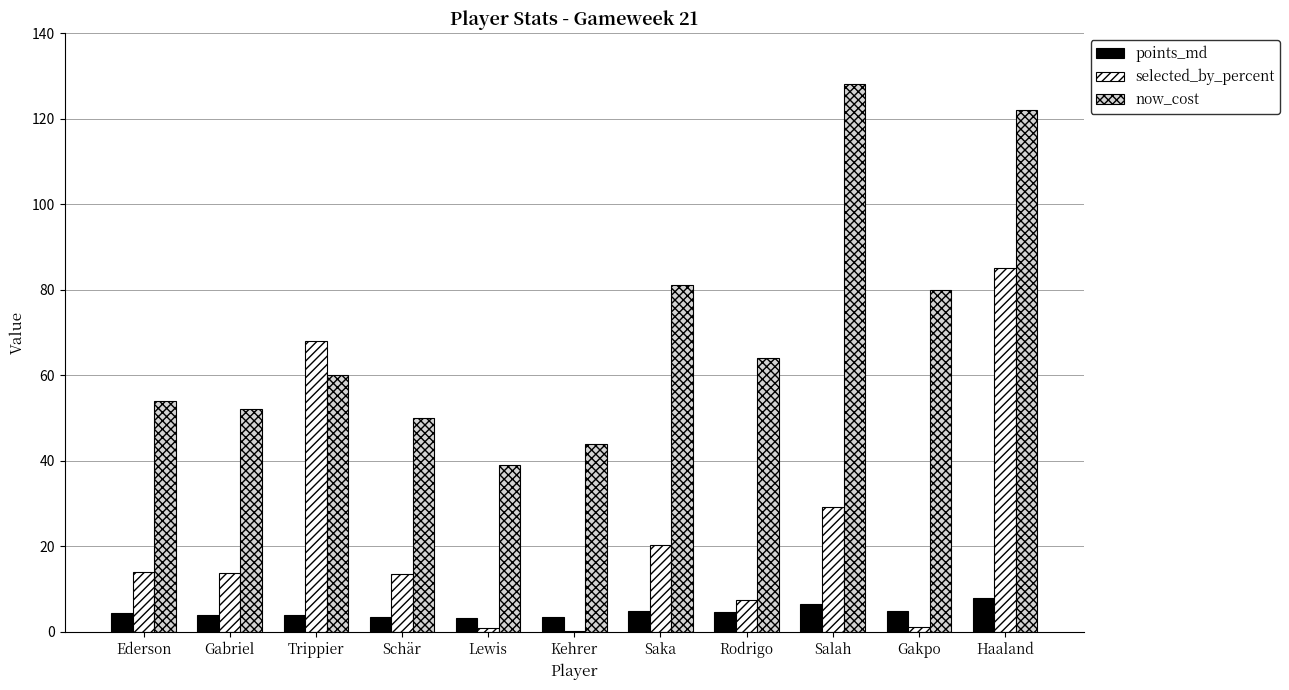

Which series has the largest range (max minus min)?

now_cost